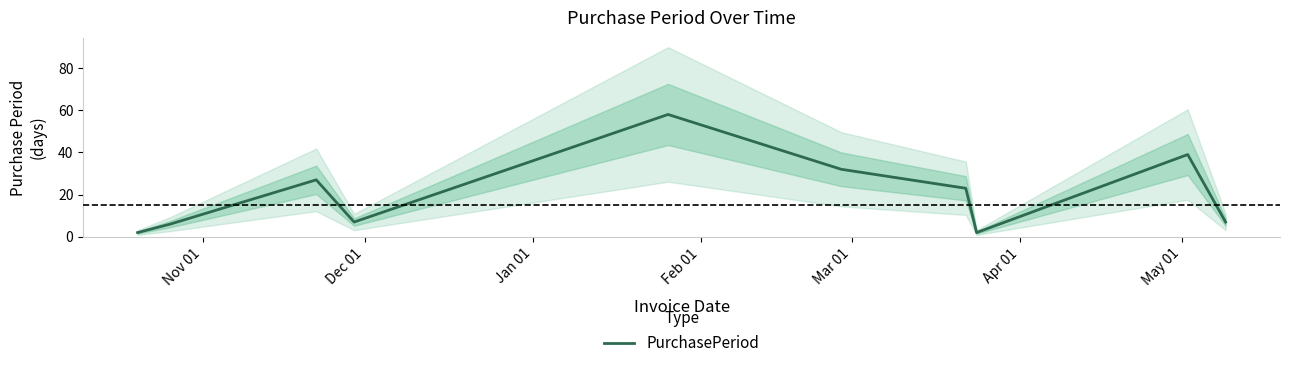

True or false: there are more than 2 points higher than both neighbors.

True